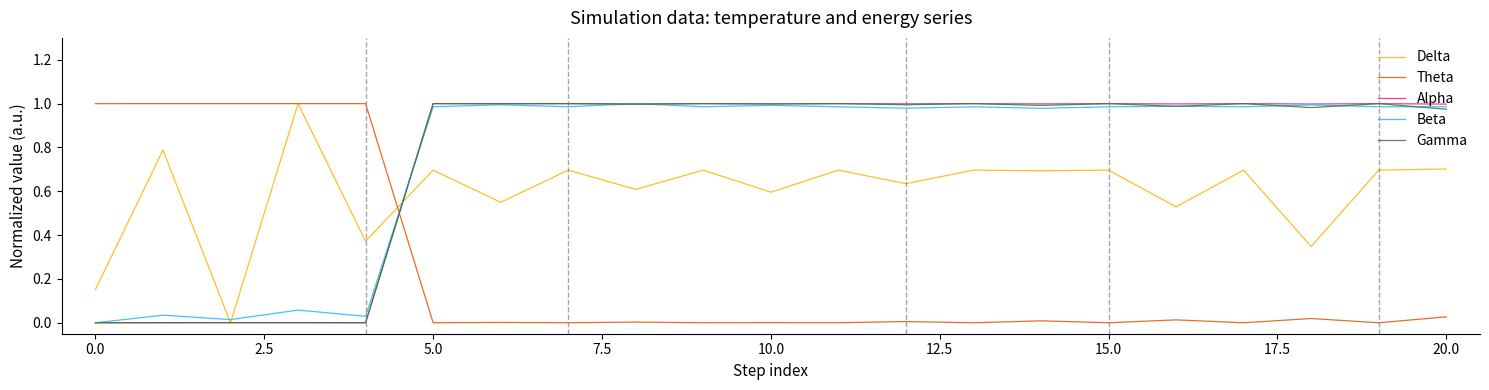

How many times do Theta and Gamma cross each other?

1